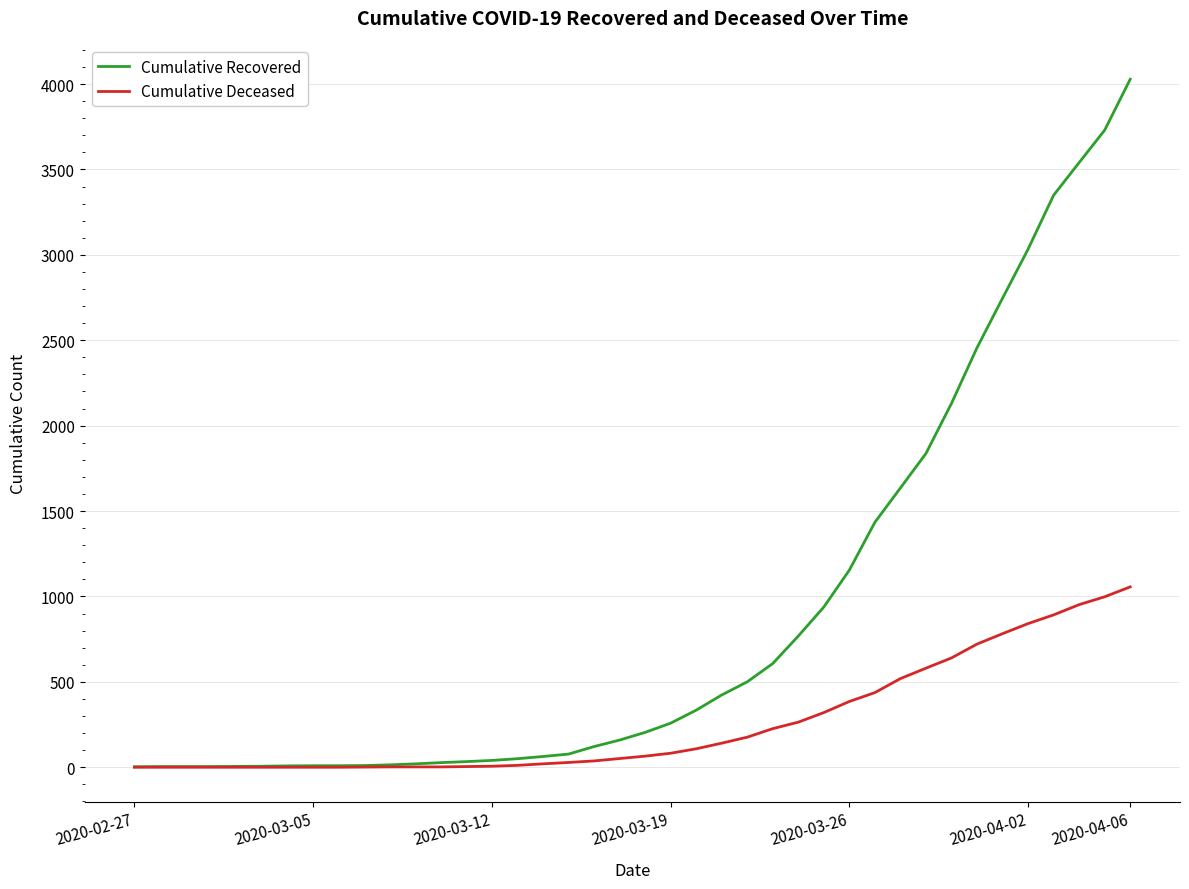

Which series has the largest total across all categories?

Cumulative Recovered